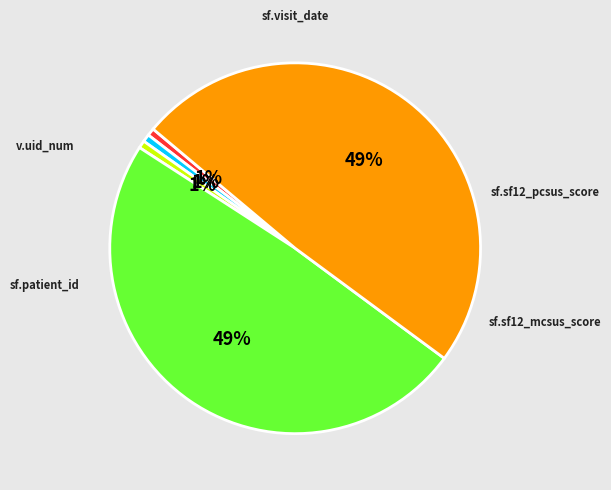

Which has a higher value, sf.visit_date or sf.sf12_mcsus_score?

sf.sf12_mcsus_score